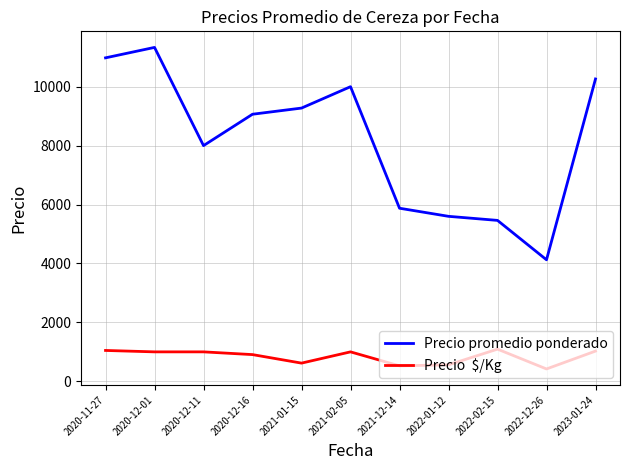

What is the total value across all series at 2020-12-16?

9972